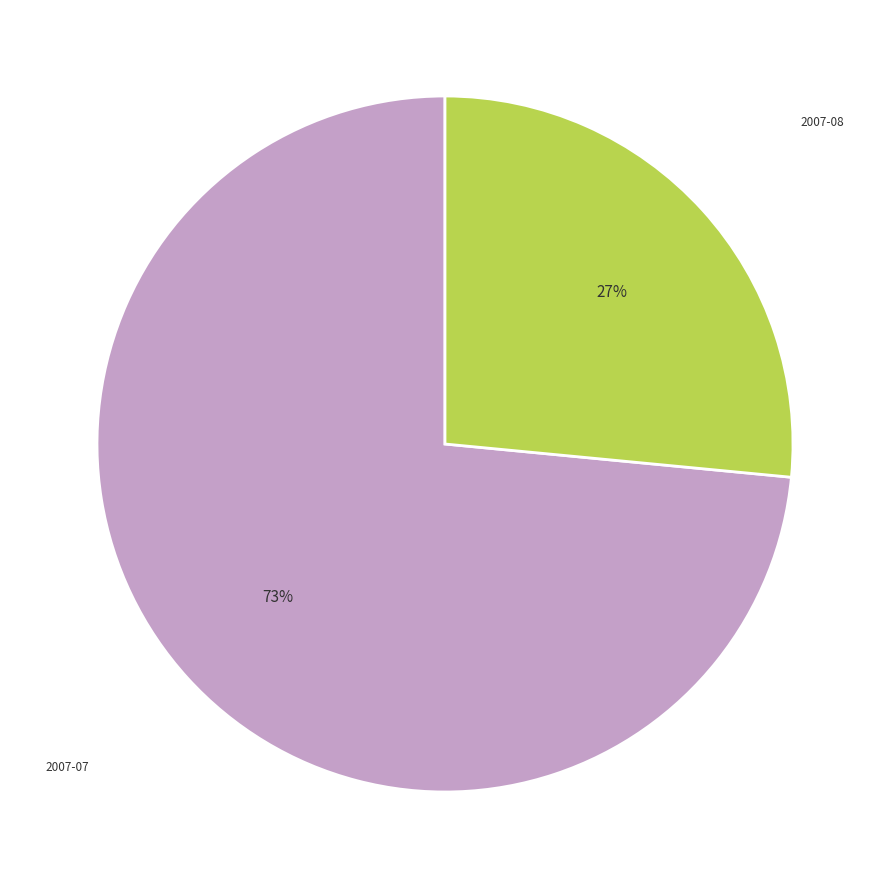

To the nearest percent, what is the average slice percentage?

50%